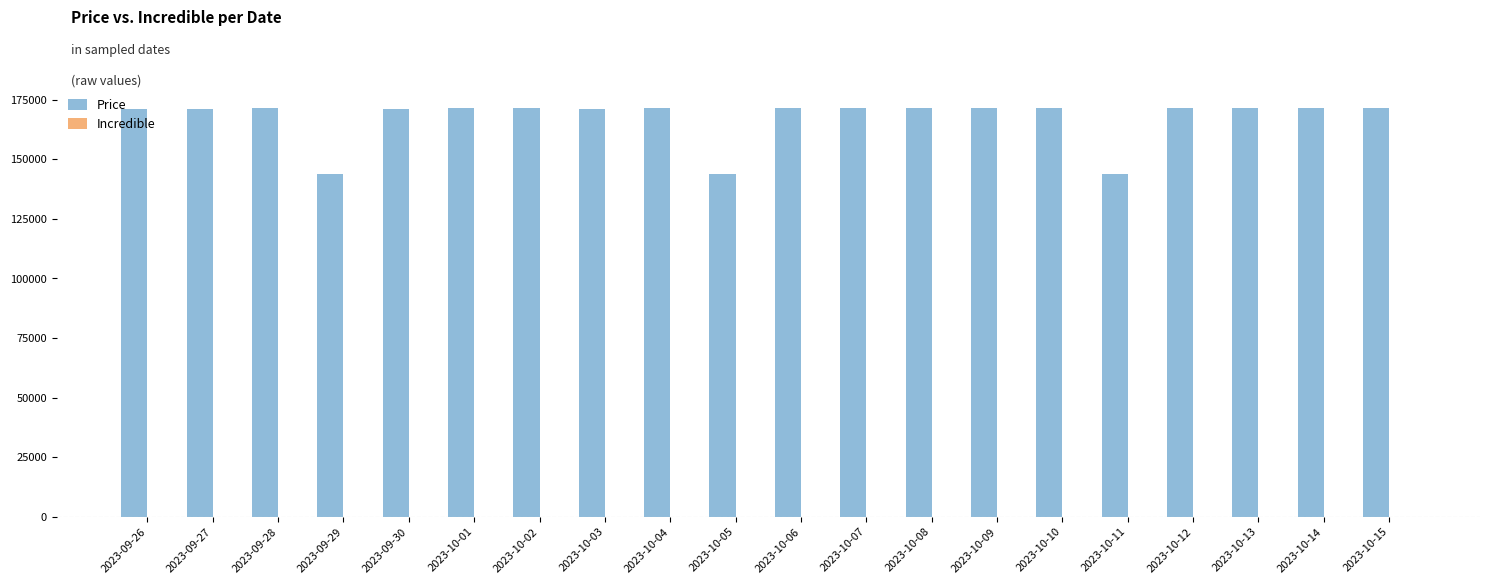

What is the difference between the maximum and minimum values?

27790